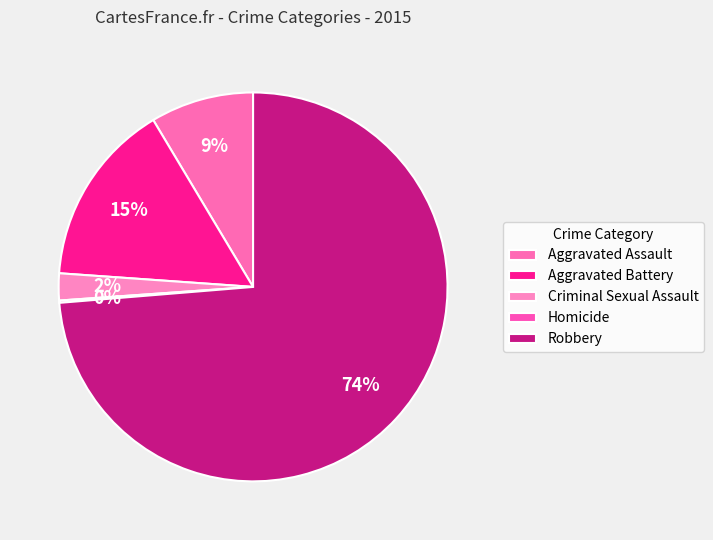

Between Robbery and Criminal Sexual Assault, which is larger?

Robbery